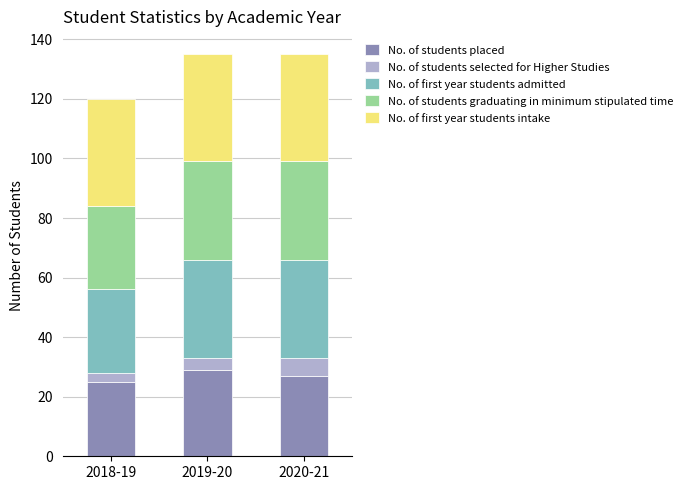

What is the highest value of the No. of students placed series?

29